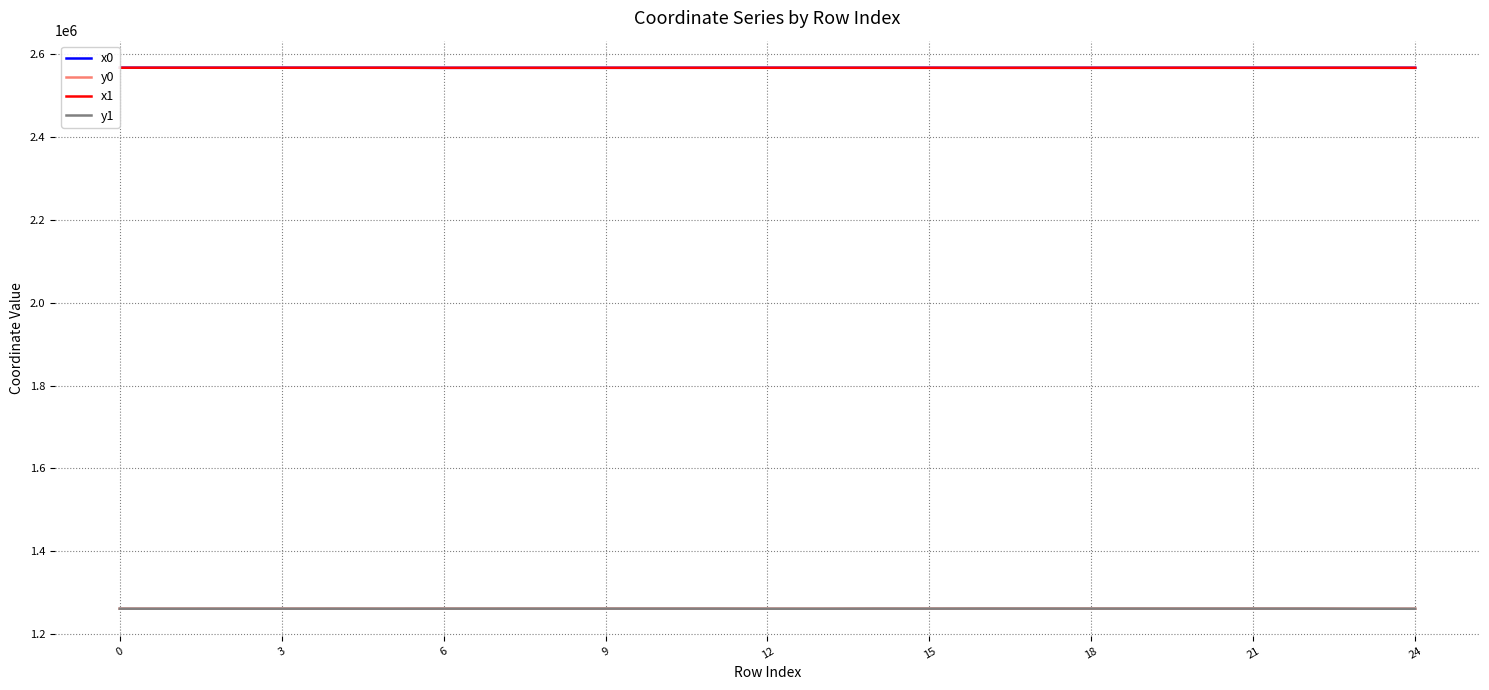

What is the smallest value displayed?

1260828.8